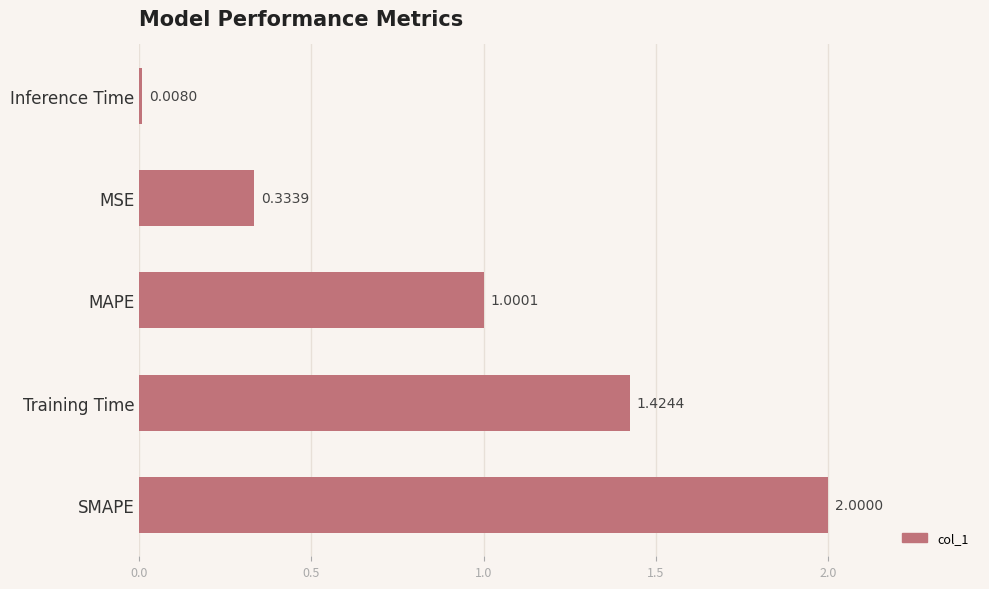

At which category does the chart reach its peak across all series?

SMAPE